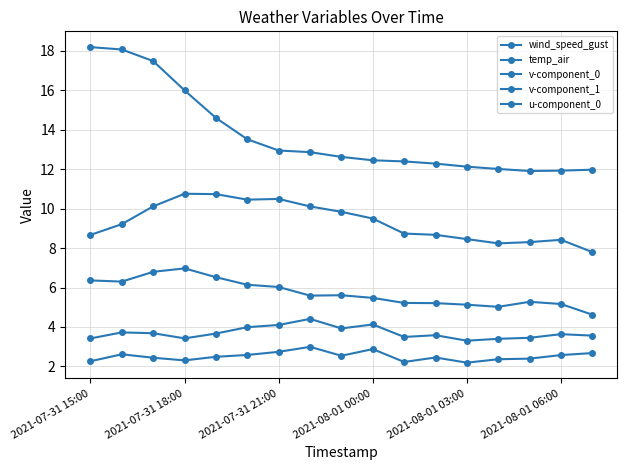

How many data points does each series have?

17